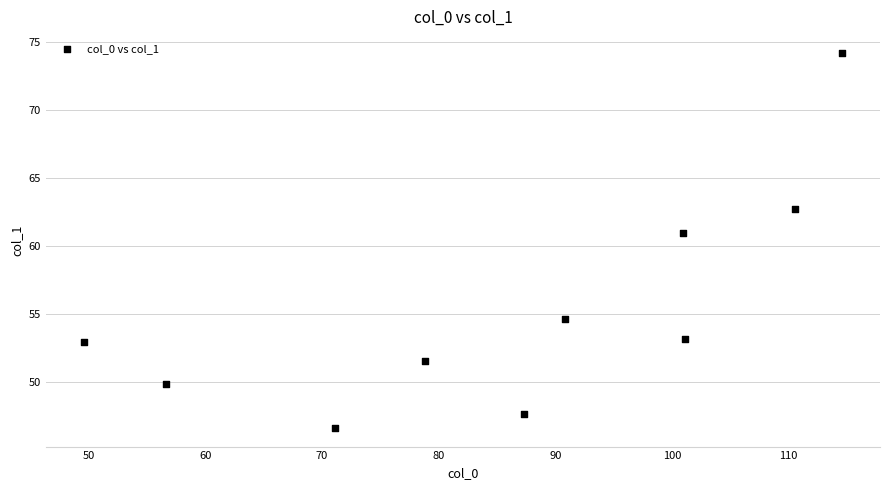

What Y value in the scatter plot is closest to 60?

60.9